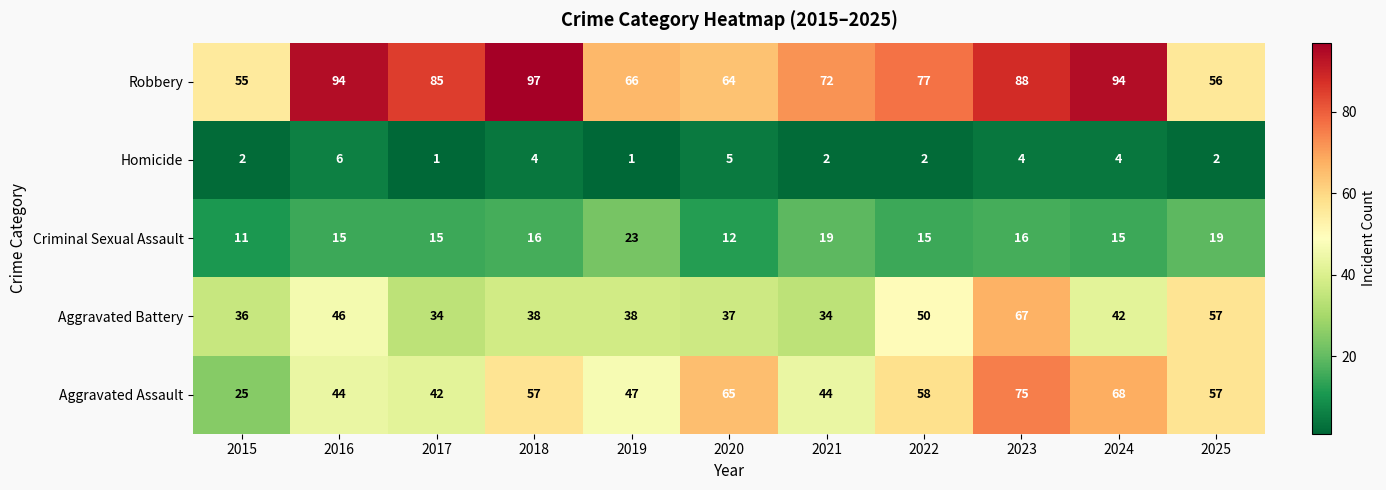

Rank the series by their maximum value, from highest to lowest.

Robbery, Aggravated Assault, Aggravated Battery, Criminal Sexual Assault, Homicide